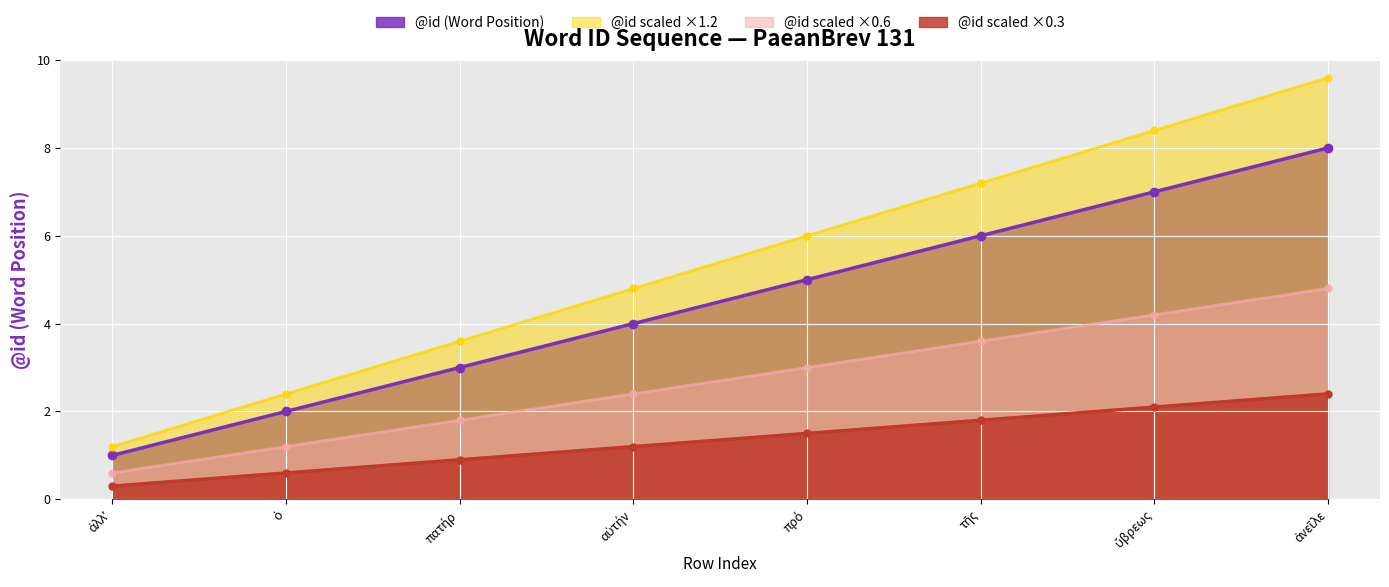

What is the smallest value displayed?

0.3